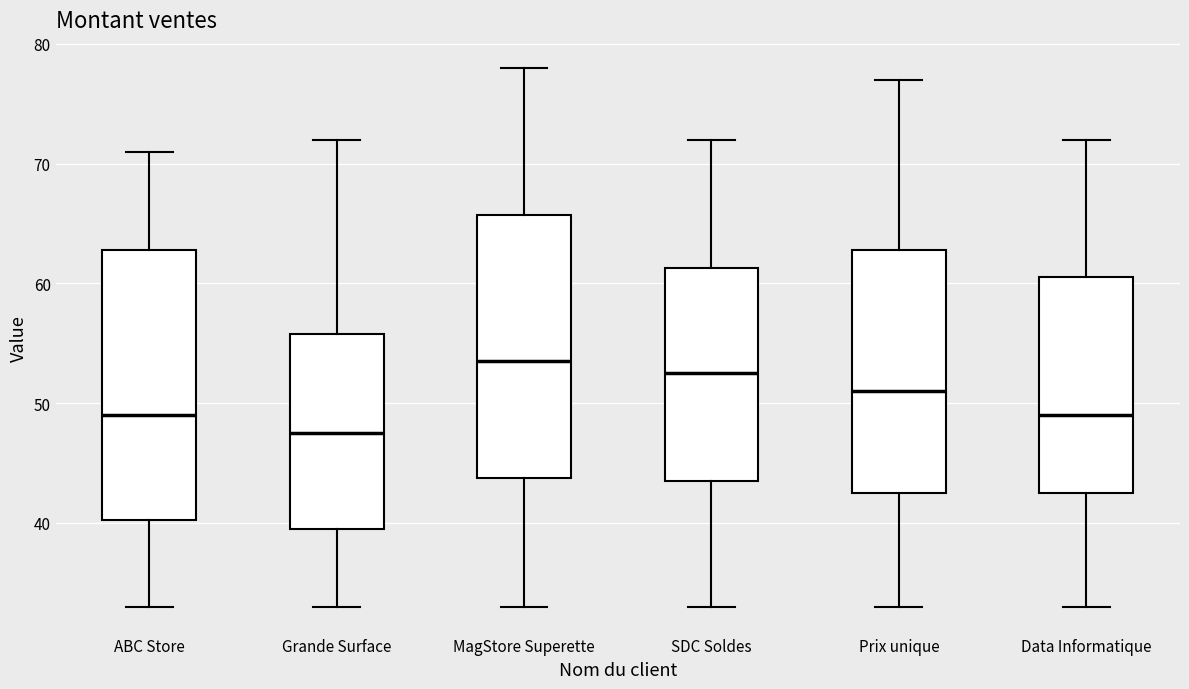

Reading left to right, transcribe this box plot: for each box, give where its median line is, the range the box spans, and where its two whiskers end, as read against the y-axis. The values are not printed on the chart, so give them approximately, as read against the axis.

ABC Store: median 49, box 40 to 63, whiskers 33 to 71
Grande Surface: median 48, box 40 to 56, whiskers 33 to 72
MagStore Superette: median 54, box 44 to 66, whiskers 33 to 78
SDC Soldes: median 53, box 44 to 61, whiskers 33 to 72
Prix unique: median 51, box 43 to 63, whiskers 33 to 77
Data Informatique: median 49, box 43 to 61, whiskers 33 to 72